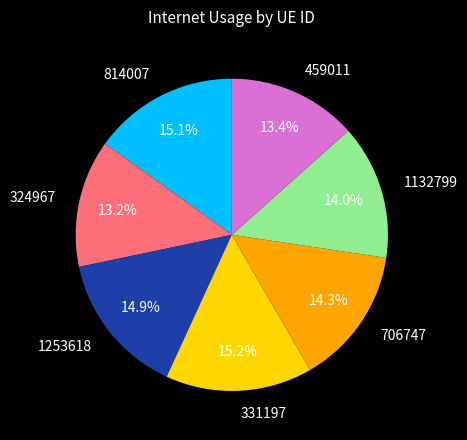

To the nearest percent, what portion does 814007 represent?

15%